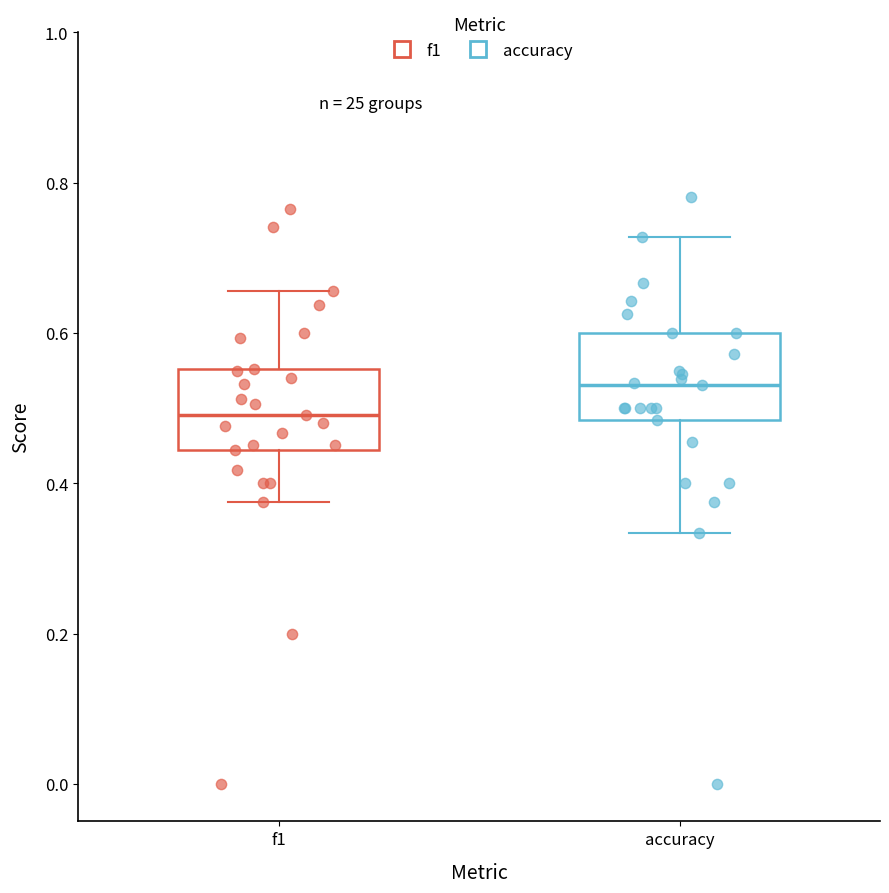

Reading left to right, read every box against the y-axis: the position of its median line, the range the box covers, and the ends of its whiskers. The values are not printed on the chart, so give them approximately, as read against the axis.

f1: median 0.50, box 0.44 to 0.56, whiskers 0.38 to 0.66
accuracy: median 0.54, box 0.48 to 0.60, whiskers 0.34 to 0.72